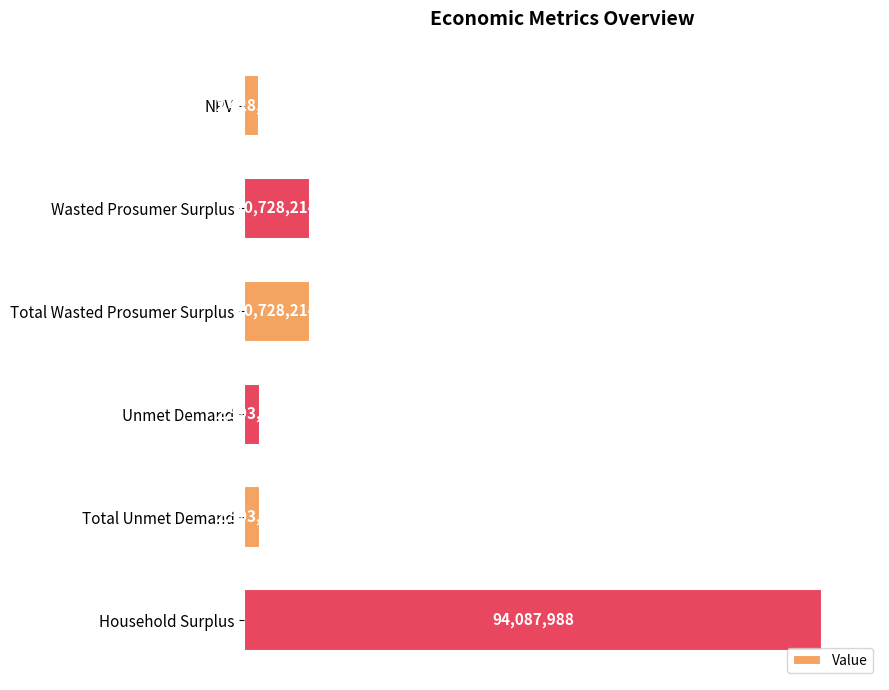

Does the chart contain any negative values?

No